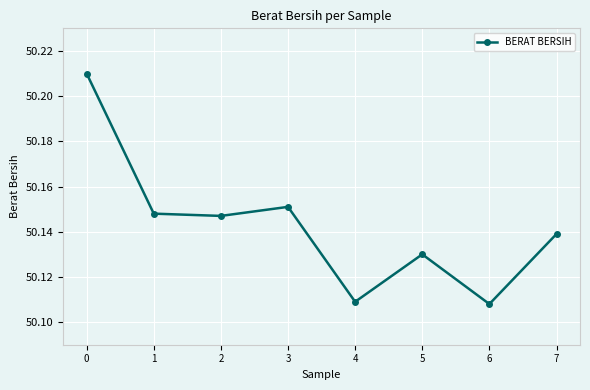

At which category does the data reach its first local peak?

3